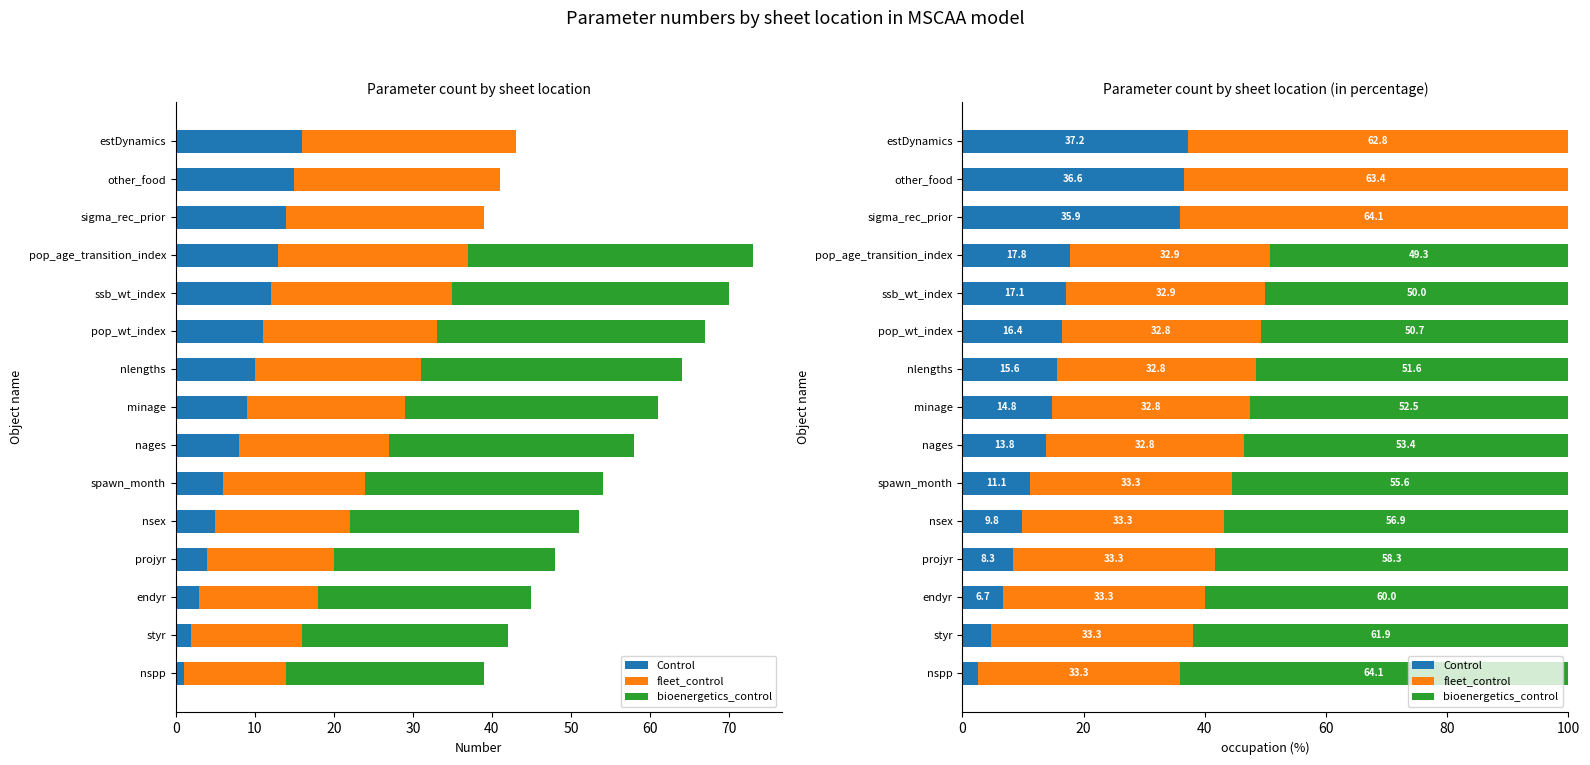

Reading left to right, transcribe all the data shown in this chart.

Control: 2.6	4.8	6.7	8.3	9.8	11.1	13.8	14.8	15.6	16.4	17.1	17.8	35.9	36.6	37.2
fleet_control: 33.3	33.3	33.3	33.3	33.3	33.3	32.8	32.8	32.8	32.8	32.9	32.9	64.1	63.4	62.8
bioenergetics_control: 64.1	61.9	60.0	58.3	56.9	55.6	53.4	52.5	51.6	50.7	50.0	49.3	0.0	0.0	0.0